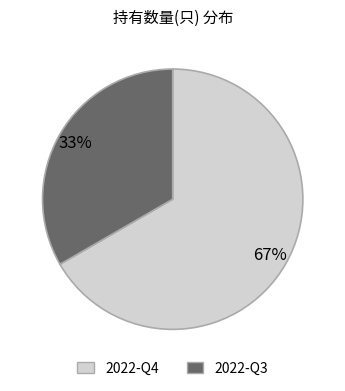

To the nearest percent, what is the combined percentage of 2022-Q4 and 2022-Q3?

100%